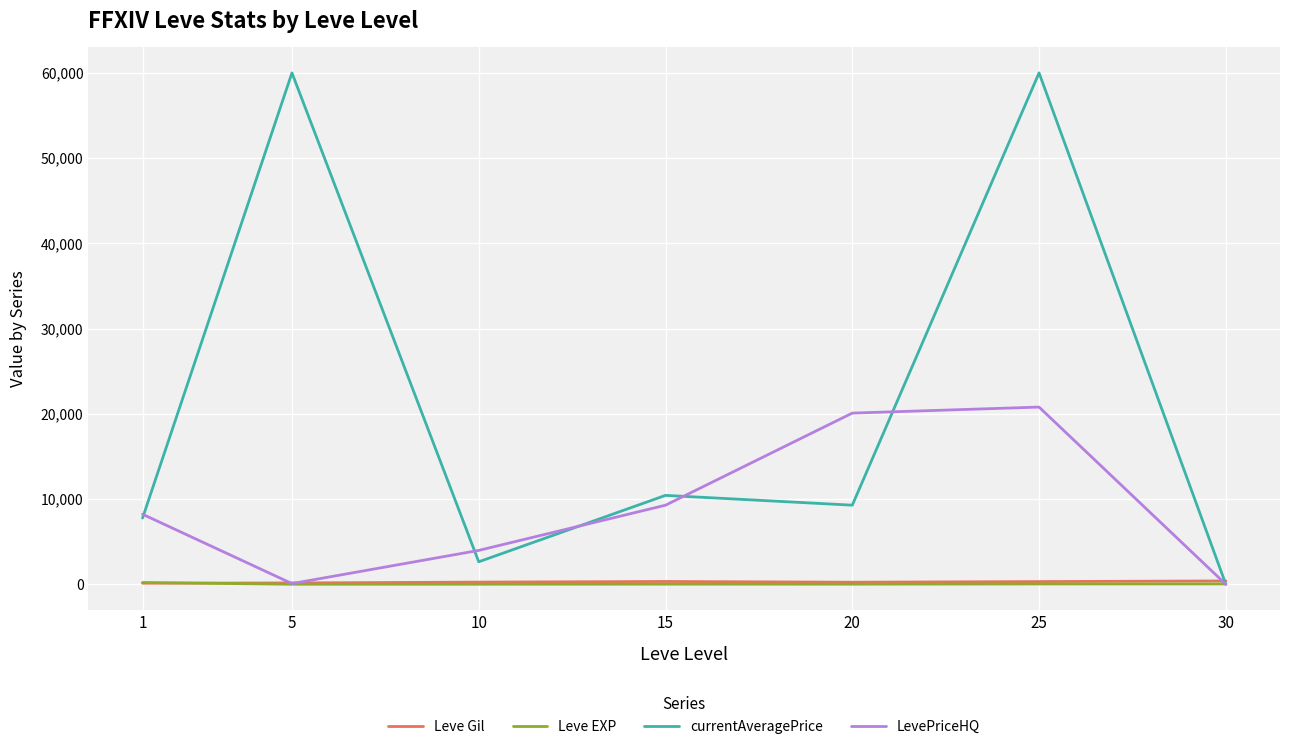

The LevePriceHQ series shows 83.3 at 5. True or false?

True